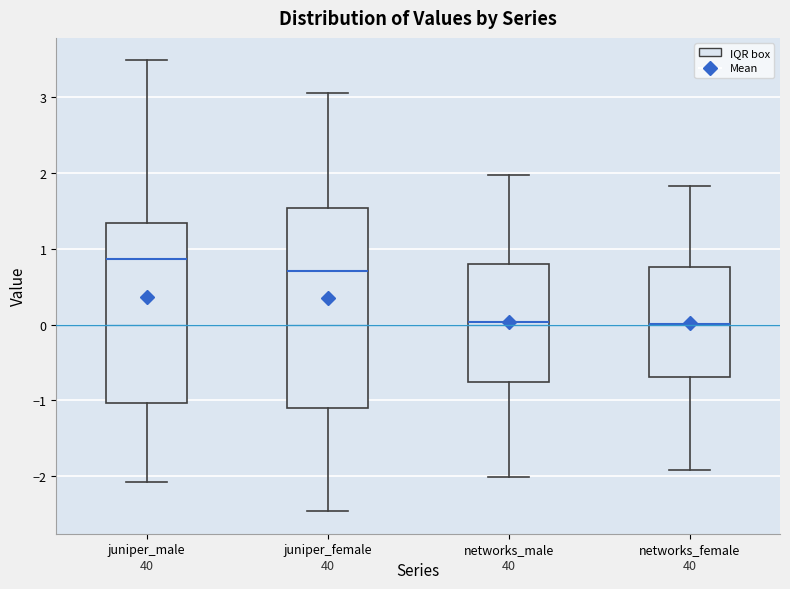

Which box's median line is the highest?

juniper_male